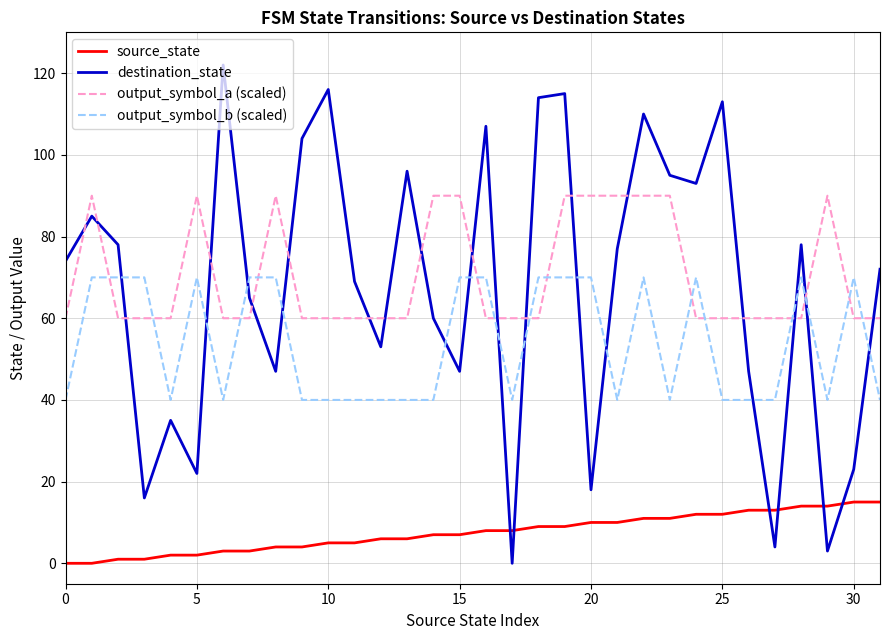

What are all the series names shown in the legend?

source_state, destination_state, output_symbol_a (scaled), output_symbol_b (scaled)